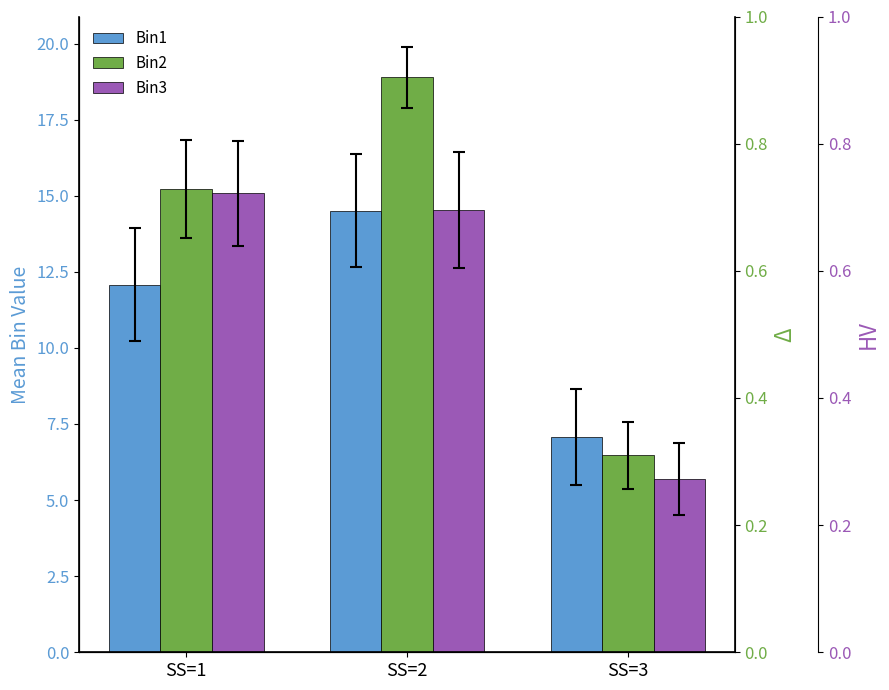

At SS=3, list the series in order from smallest to largest.

Bin3, Bin2, Bin1